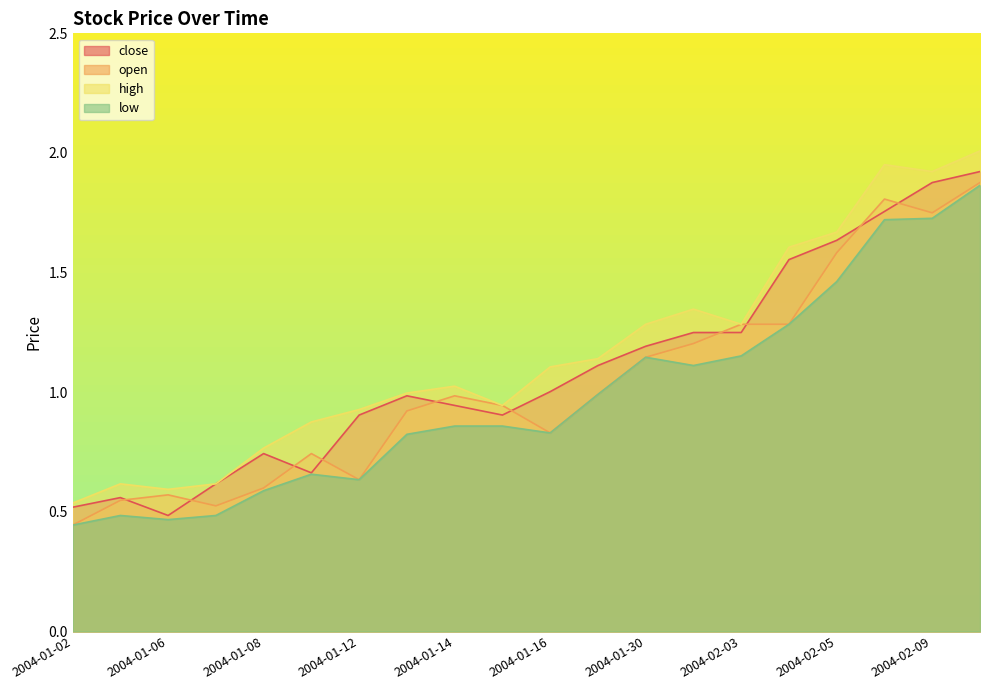

What is the total value across all series at 2004-01-13?

3.7